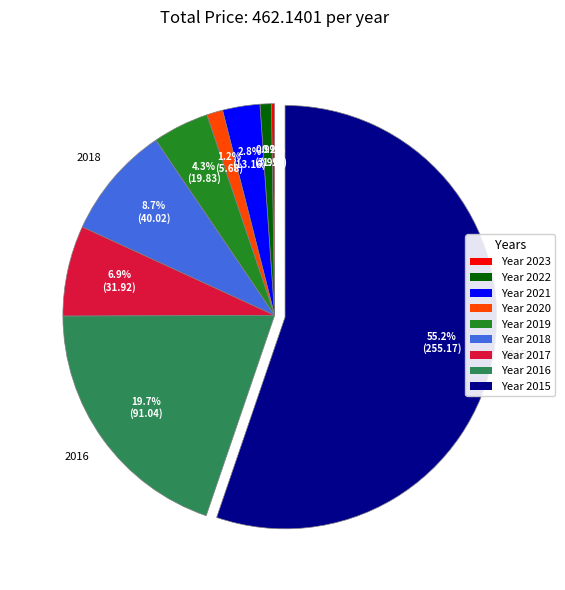

What portion of the pie excludes Year 2021?

97.2%